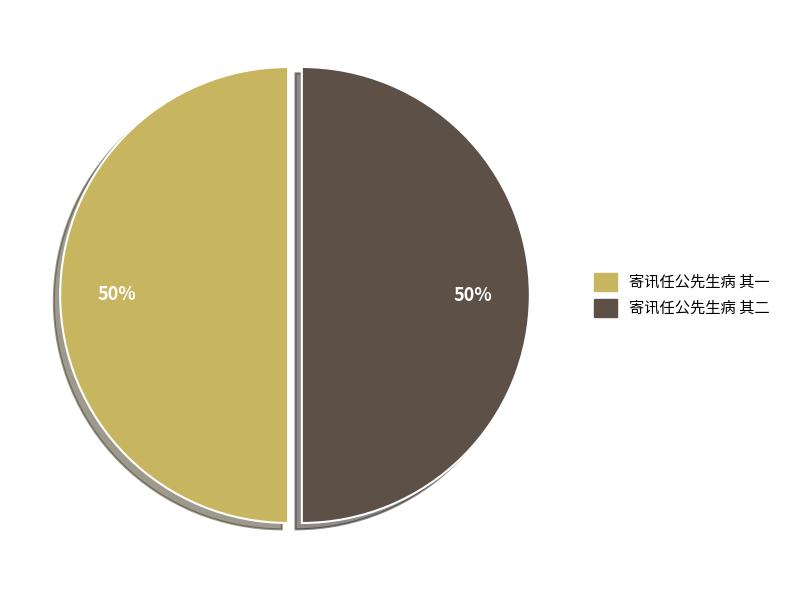

Do 寄讯任公先生病 其二 and 寄讯任公先生病 其一 together represent more than half of the pie?

Yes